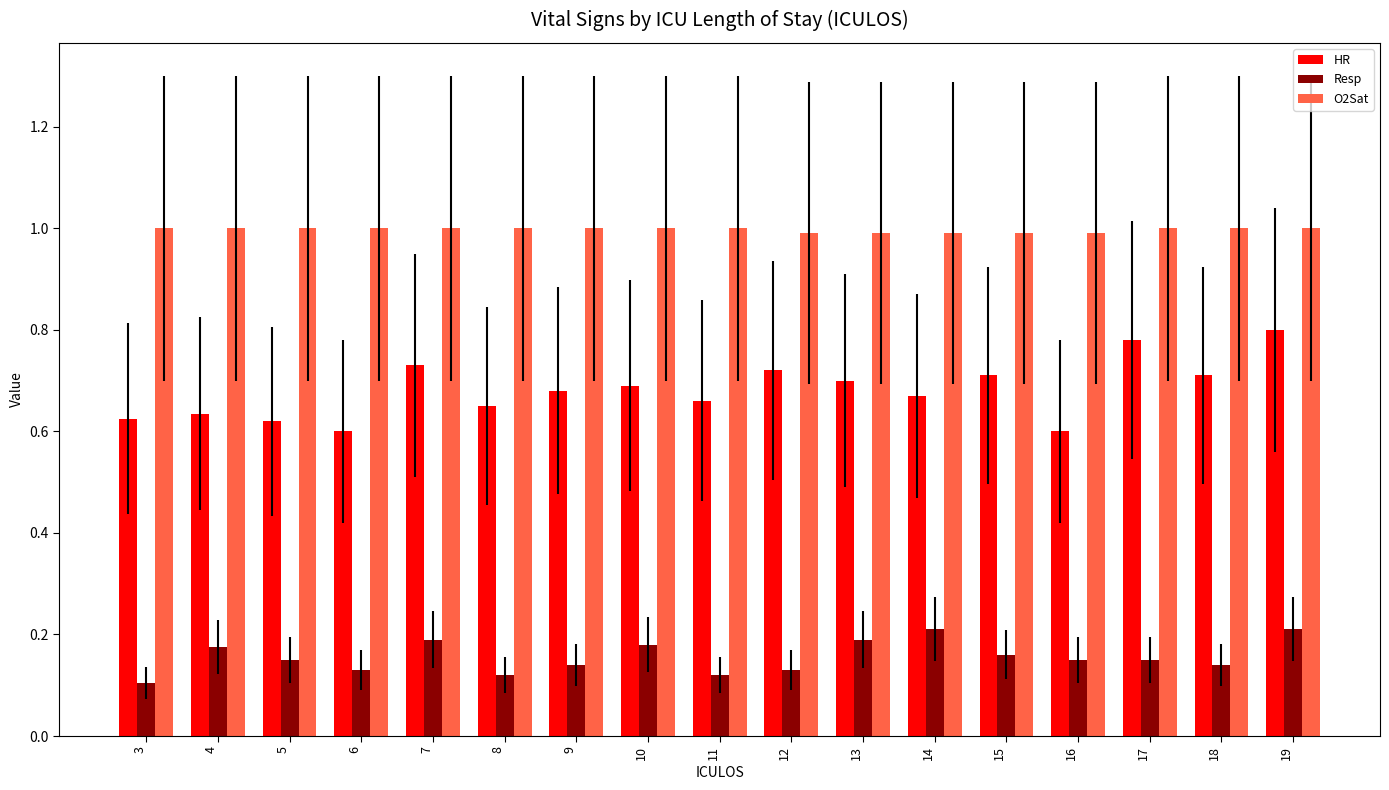

How many series are shown in this chart?

3